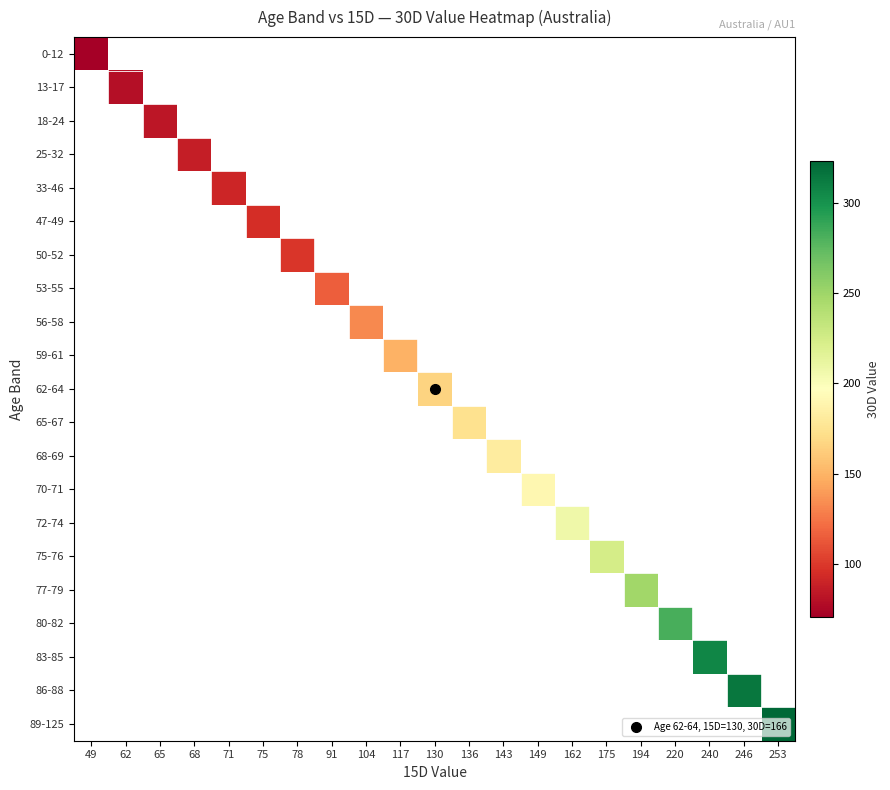

What is the smallest value displayed?

71.0